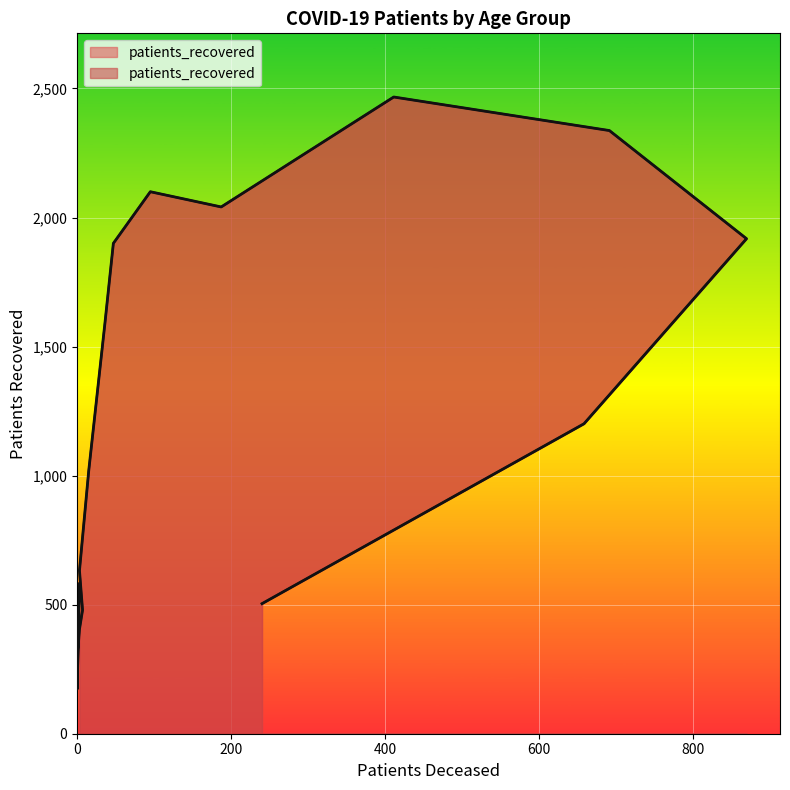

At which category does the data reach its first local valley?

20 - 24